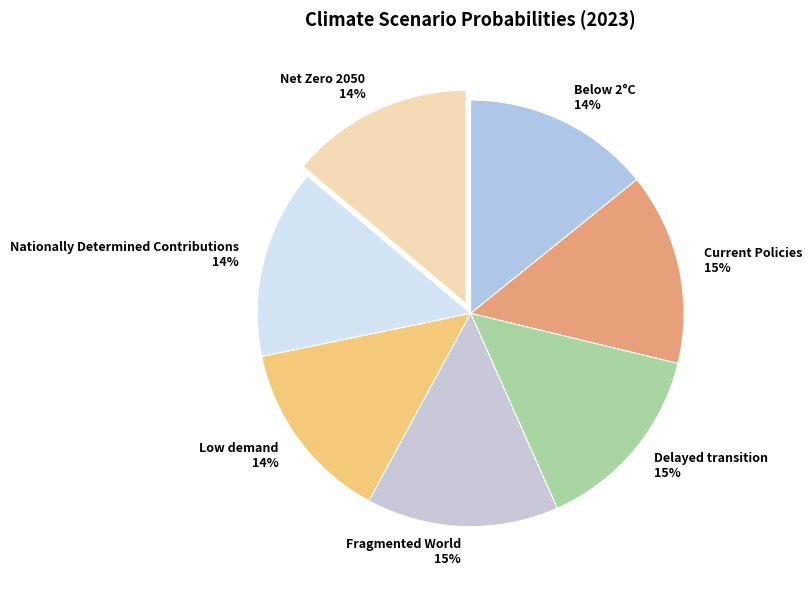

To the nearest percent, what percentage of the pie is Net Zero 2050 14%?

14%